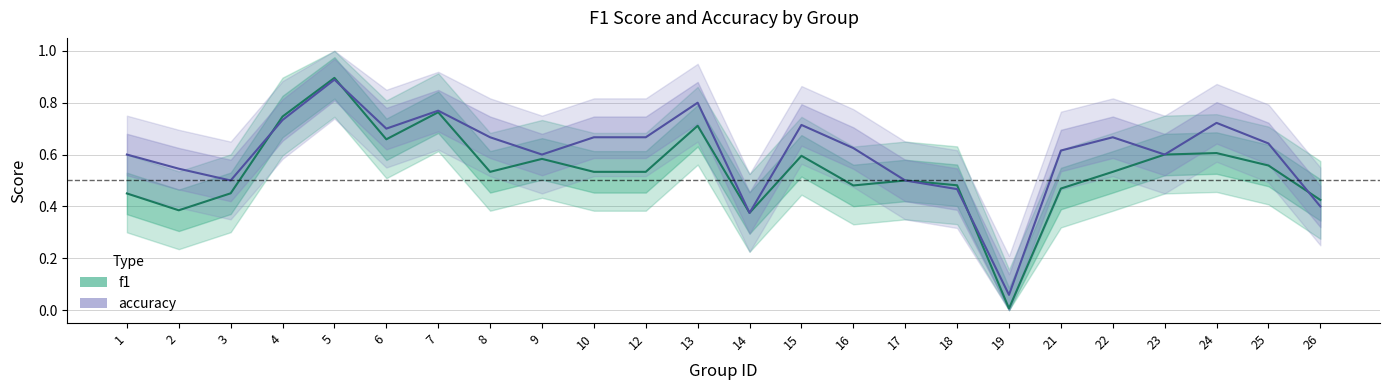

Reading left to right, what are all the values shown in this chart?

f1: 1=0.5	2=0.4	3=0.5	4=0.7	5=0.9	6=0.7	7=0.8	8=0.5	9=0.6	10=0.5	12=0.5	13=0.7	14=0.4	15=0.6	16=0.5	17=0.5	18=0.5	19=0.0	21=0.5	22=0.5	23=0.6	24=0.6	25=0.6	26=0.4
accuracy: 1=0.6	2=0.5	3=0.5	4=0.7	5=0.9	6=0.7	7=0.8	8=0.7	9=0.6	10=0.7	12=0.7	13=0.8	14=0.4	15=0.7	16=0.6	17=0.5	18=0.5	19=0.1	21=0.6	22=0.7	23=0.6	24=0.7	25=0.6	26=0.4